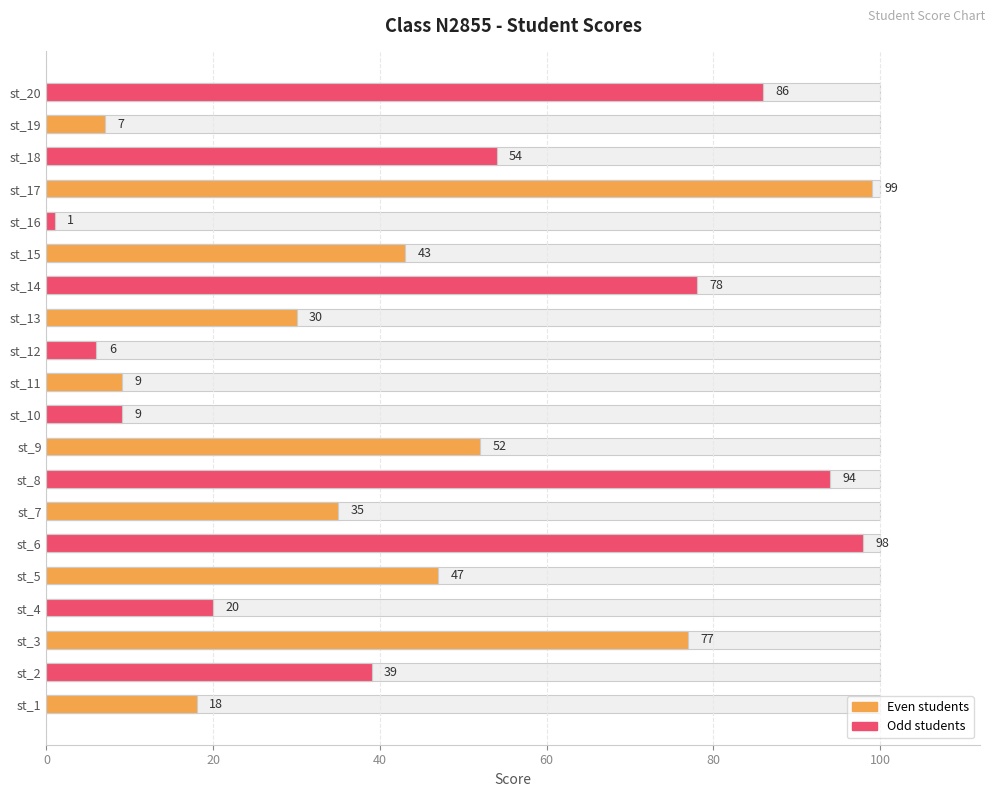

How many bars are there in total?

20